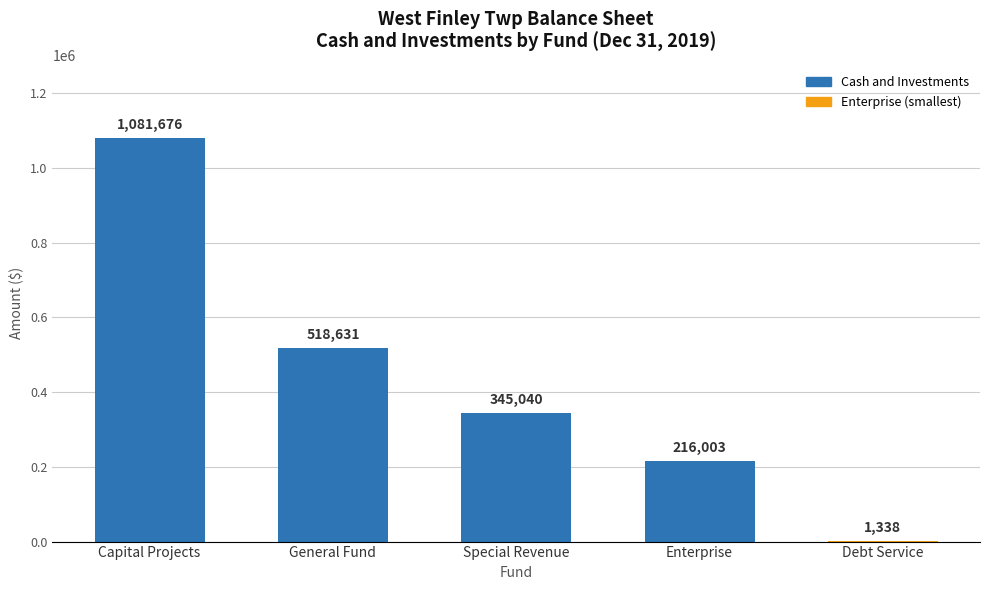

The value at Special Revenue is 345040. True or false?

True